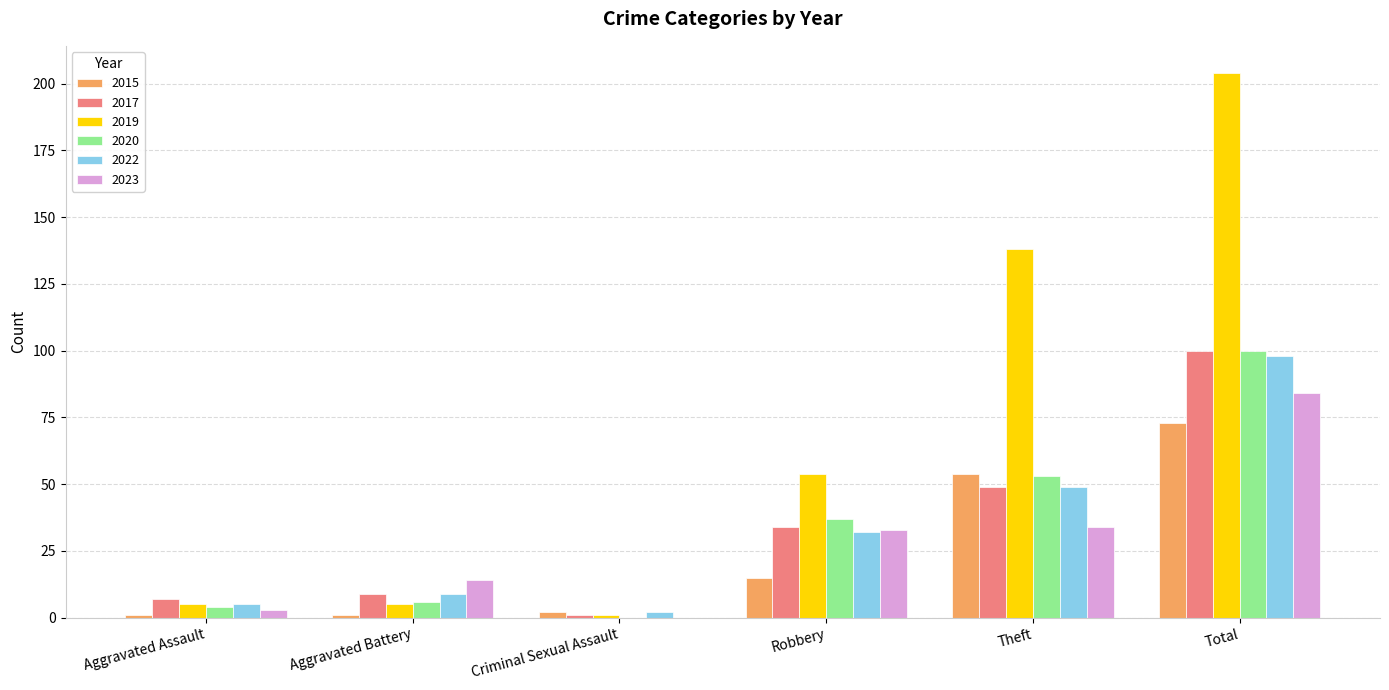

What is the greatest value displayed?

204